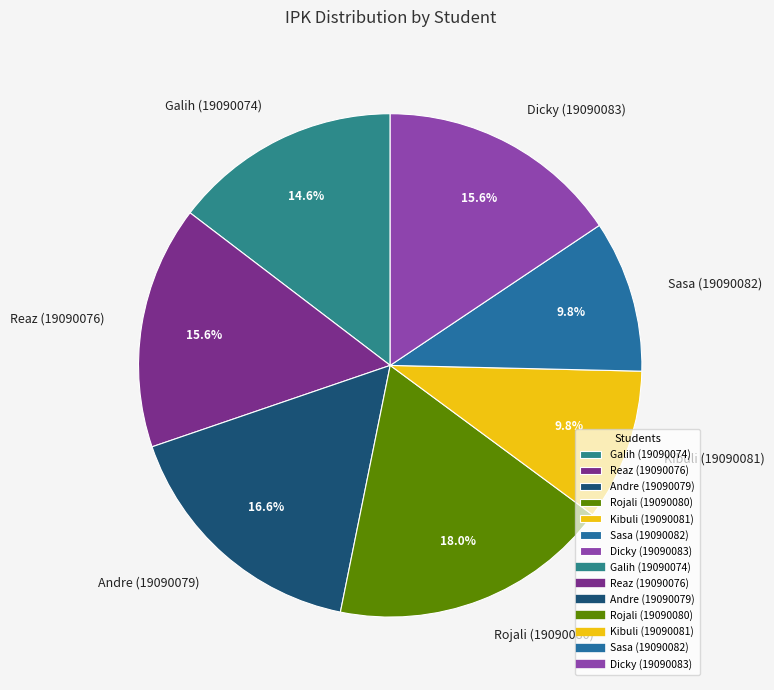

To the nearest percent, what percentage of the pie is Sasa (19090082)?

10%